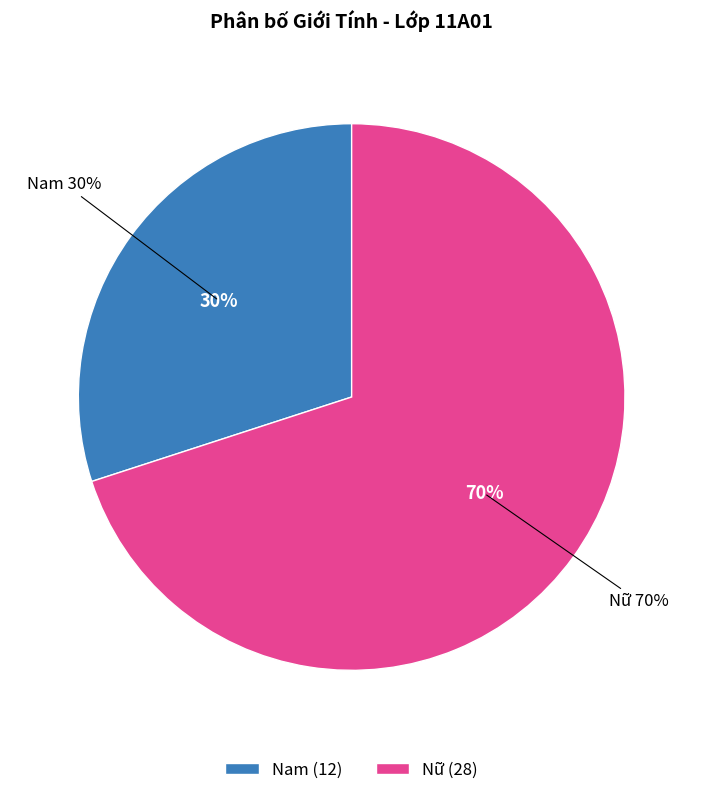

What is the ratio of the value at Nữ to the value at Nam?

2.3